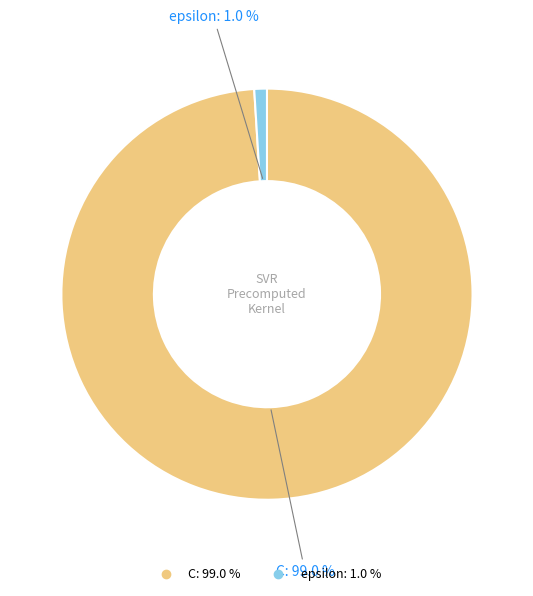

Which slice is the smallest?

epsilon